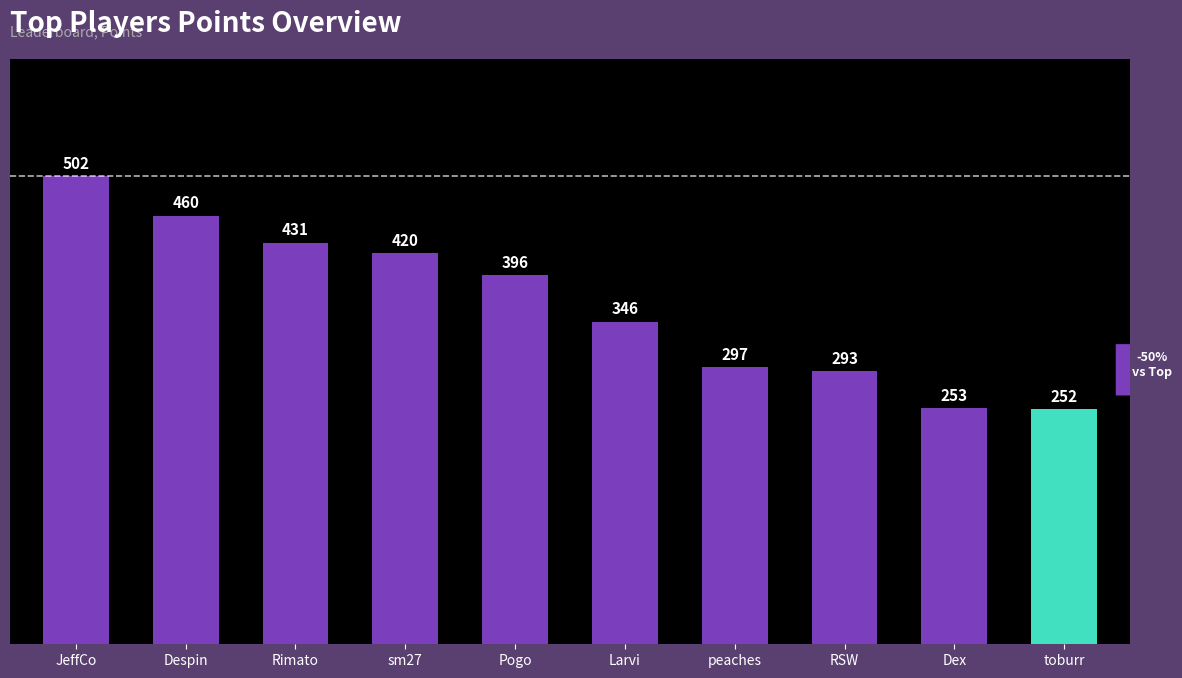

At which label is the value closest to 377?

Pogo